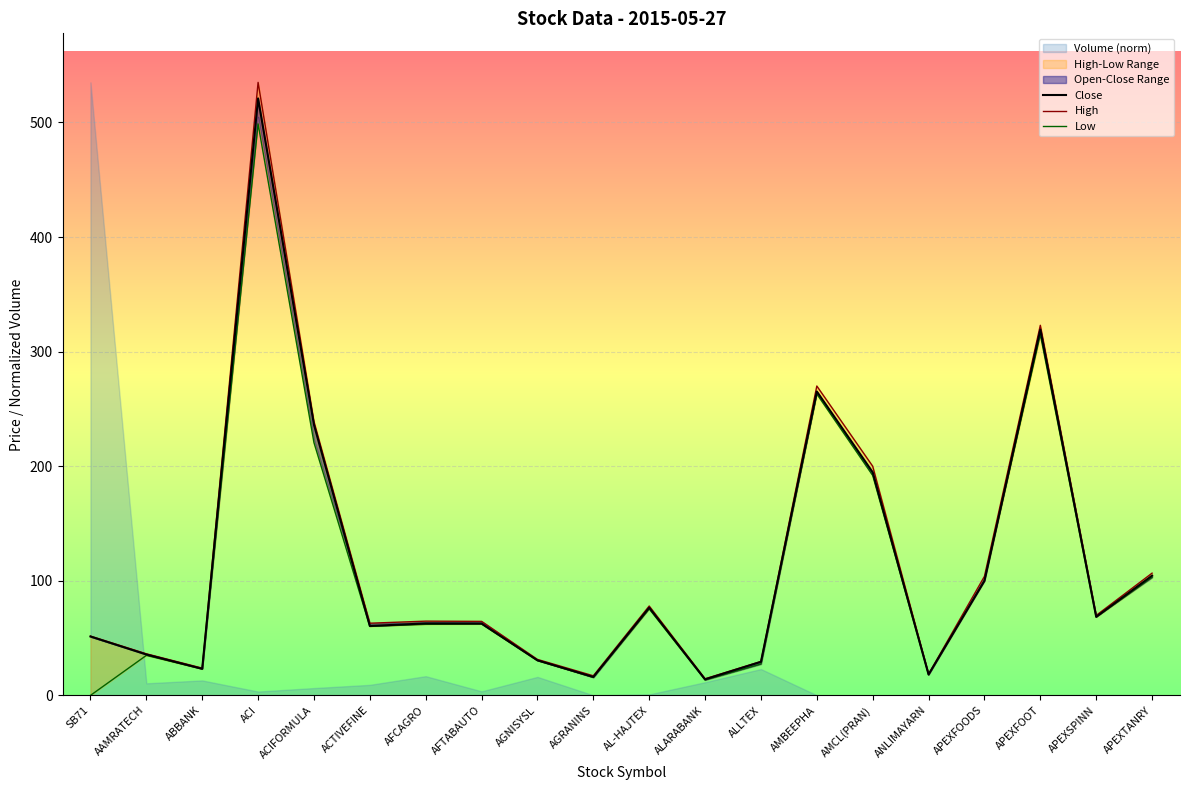

Where is the first local minimum for High?

ABBANK